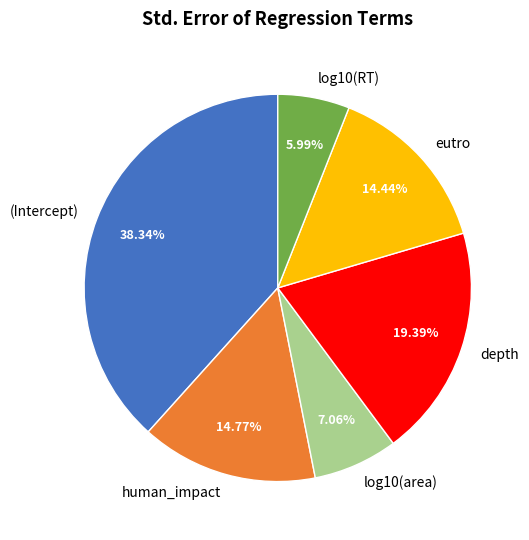

Count the number of slices in the pie.

6